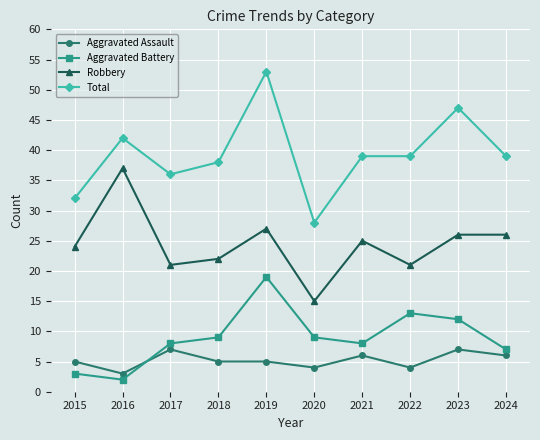

What is the value of the Aggravated Battery point at the 7th from the left?

8